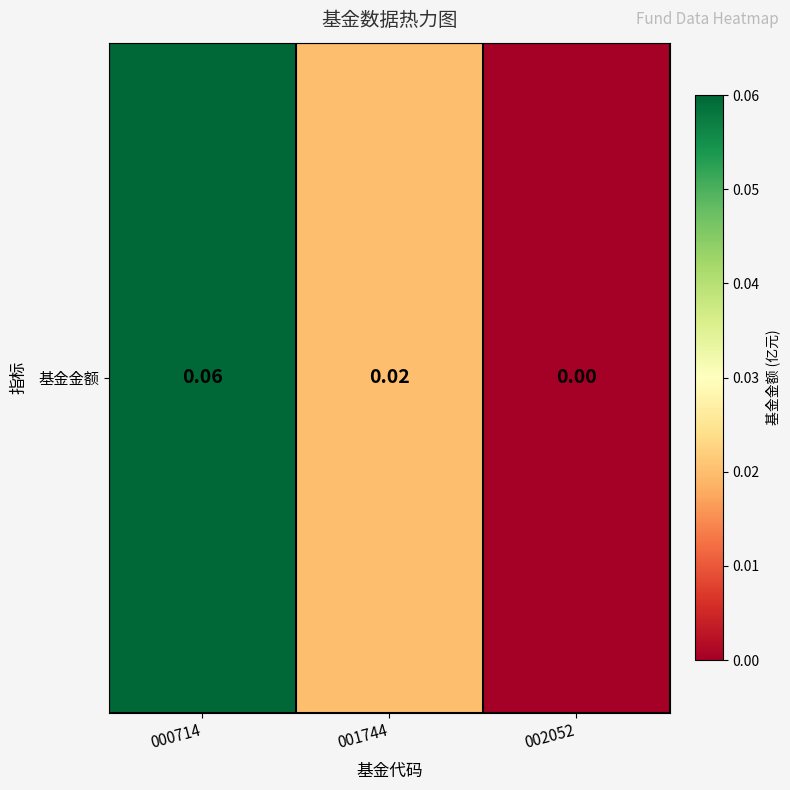

Reading right to left, transcribe all the data shown in this chart.

002052=0.0	001744=0.0	000714=0.1